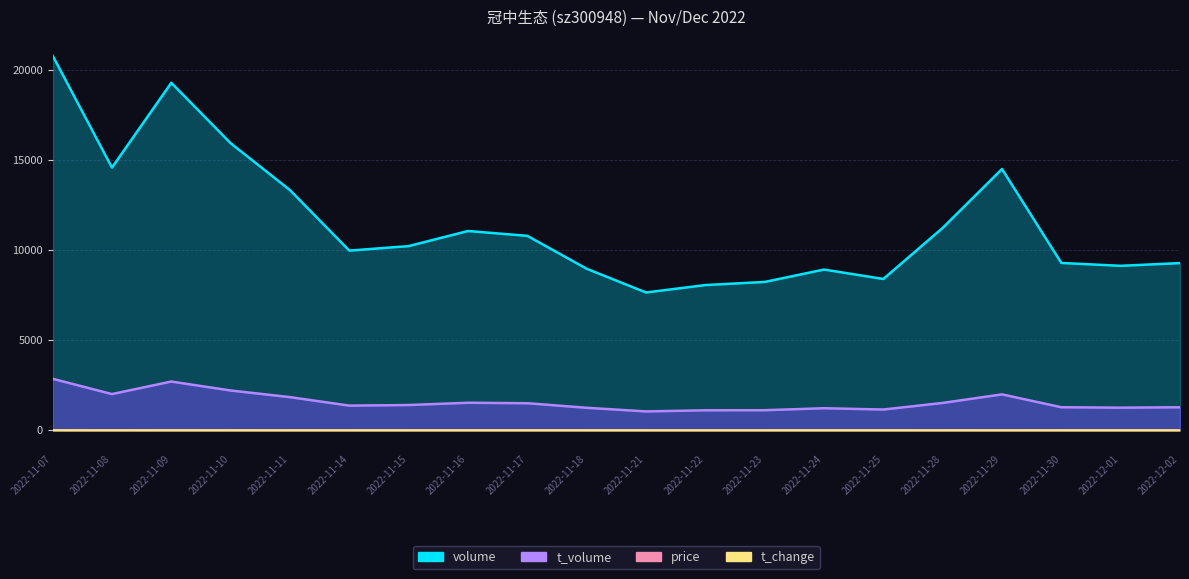

True or false: t_volume and t_change intersect in this chart.

False